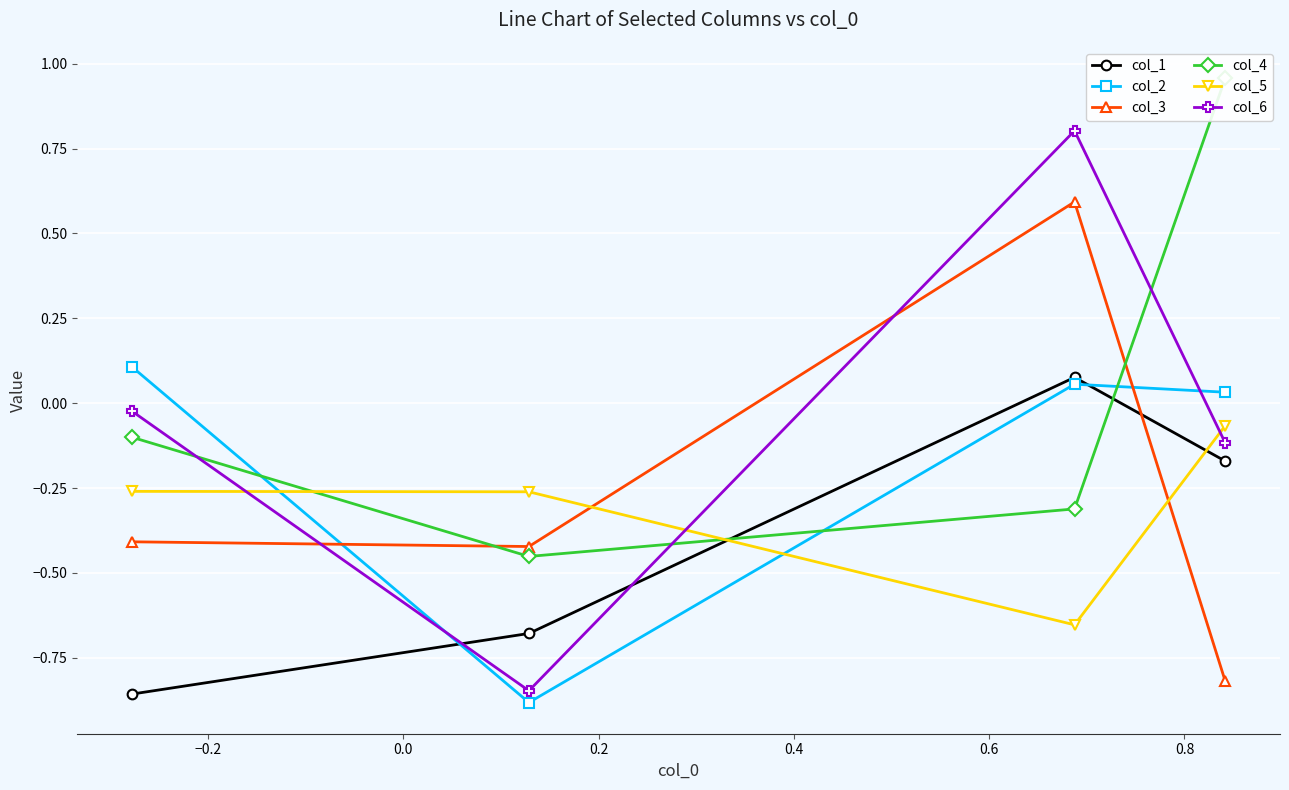

Reading left to right, what are all the values shown in this chart?

col_1: -0.9	-0.7	0.1	-0.2
col_2: 0.1	-0.9	0.1	0.0
col_3: -0.4	-0.4	0.6	-0.8
col_4: -0.1	-0.5	-0.3	1.0
col_5: -0.3	-0.3	-0.7	-0.1
col_6: -0.0	-0.8	0.8	-0.1